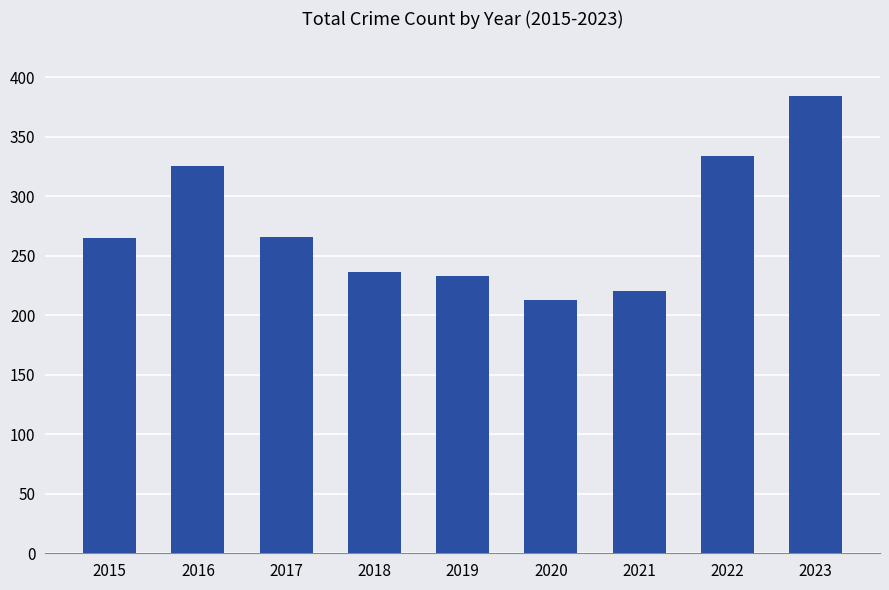

Are the bars horizontal?

No